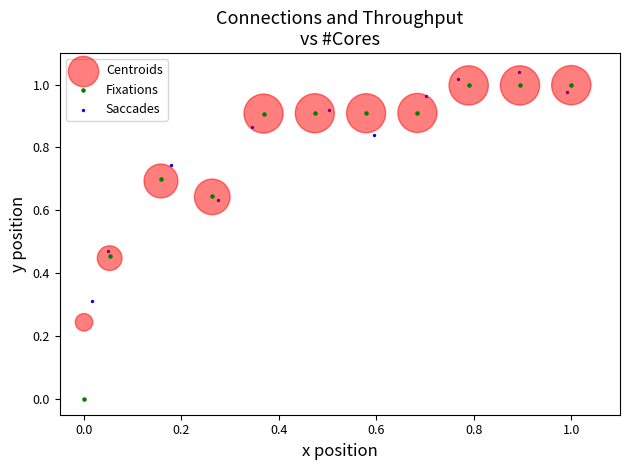

What are all the series names shown in the legend?

Centroids, Fixations, Saccades